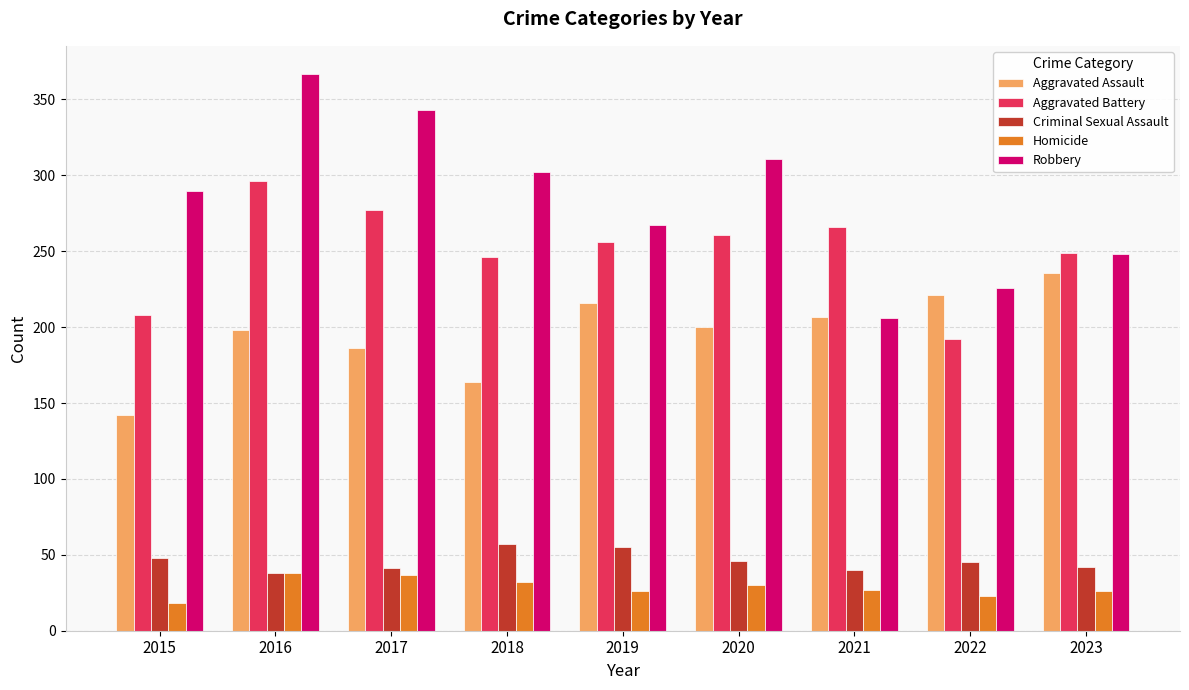

What is the difference between the maximum and minimum values in the Aggravated Battery series?

104